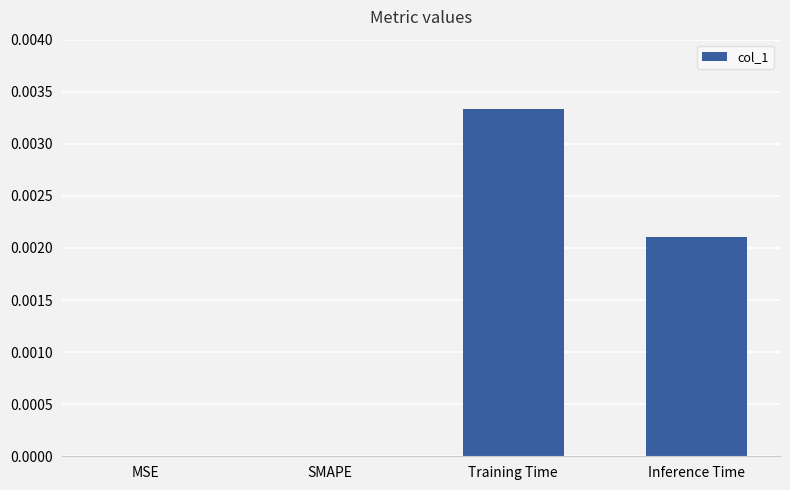

The value at Training Time is 0.0. True or false?

True